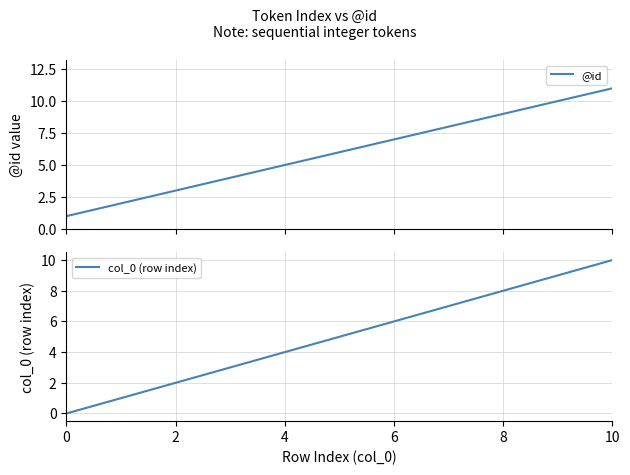

Is it true that col_0 (row index) equals 6 at 10?

False